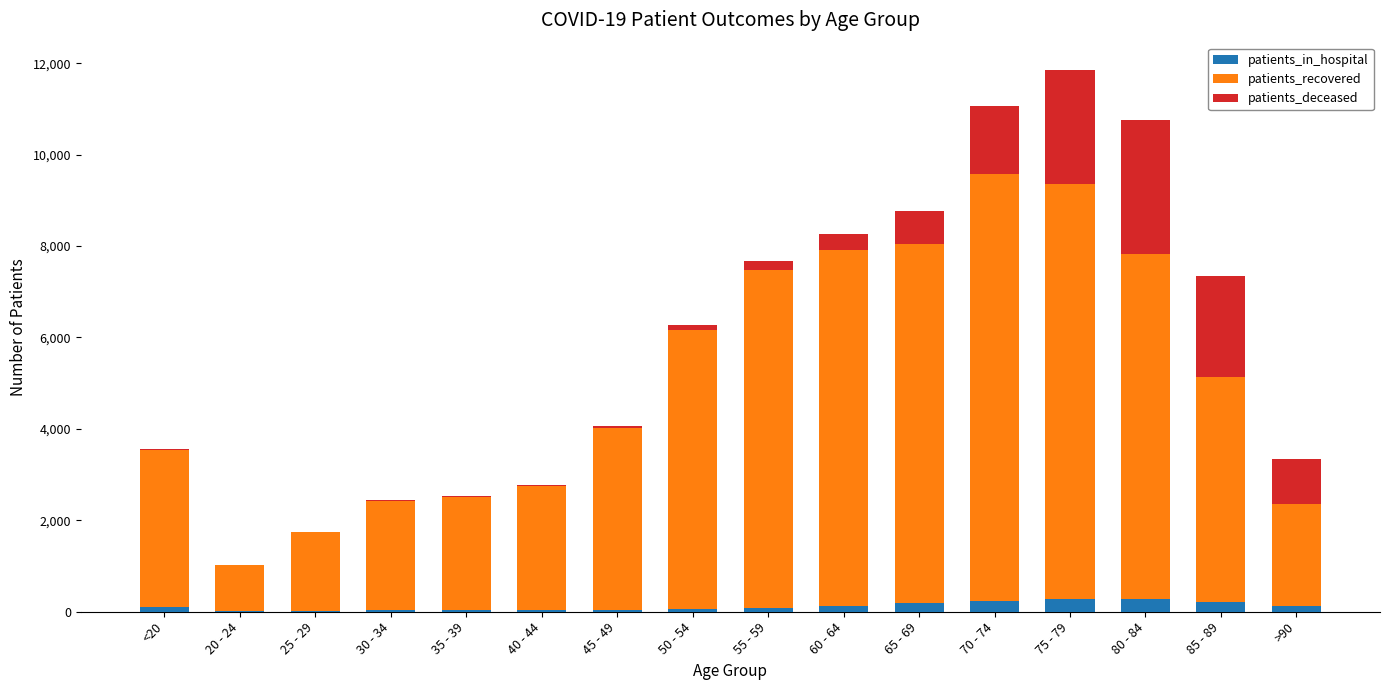

What is the highest value of the patients_in_hospital series?

288